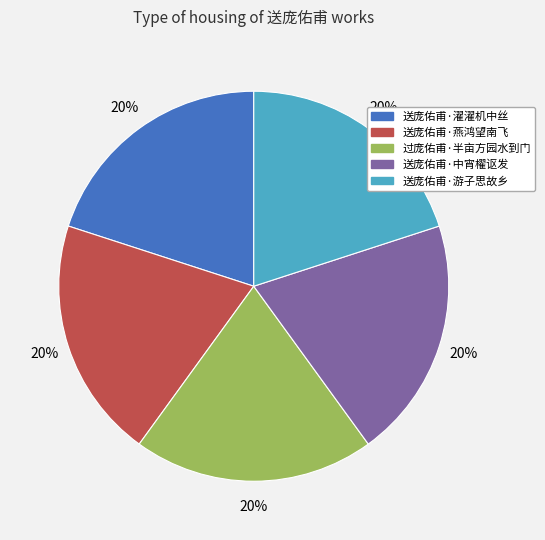

Does 送庞佑甫·游子思故乡 account for over 50% of the chart?

No